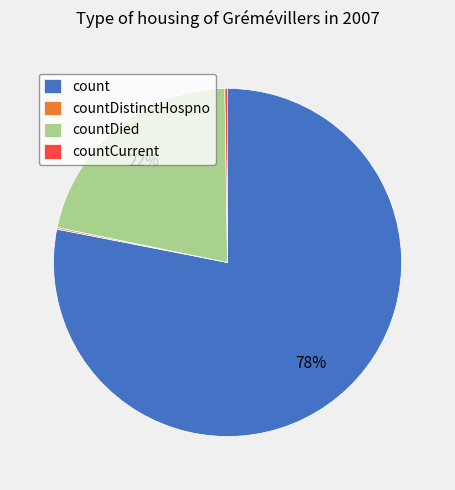

What is the majority slice?

count